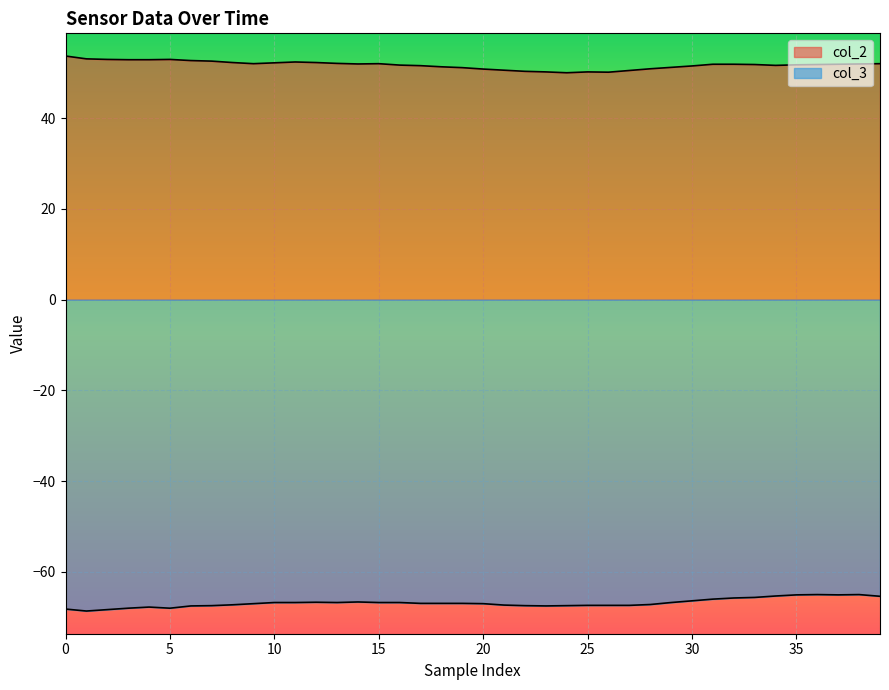

What is the label of the 17th point from the right?

23